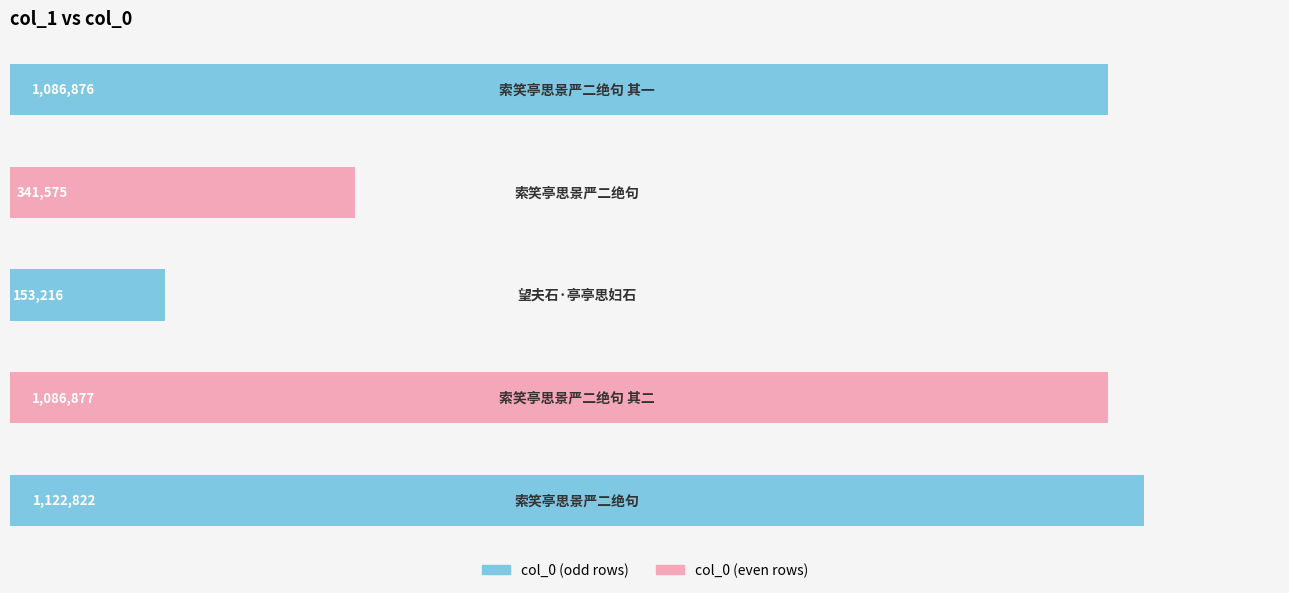

Are the bars horizontal?

Yes